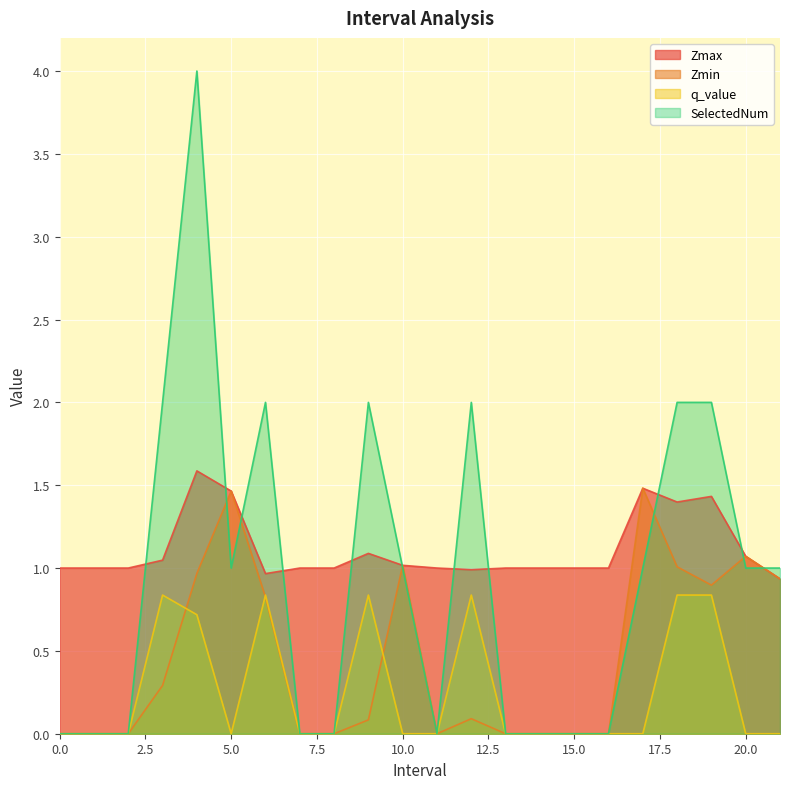

What is the sum of the Zmin values at 18.0 and 4.0?

2.0